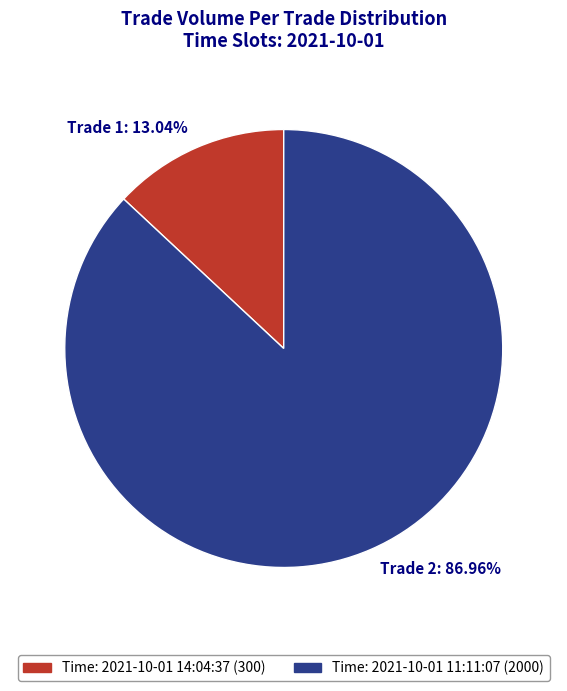

Is there any slice that represents more than half of the pie?

Yes